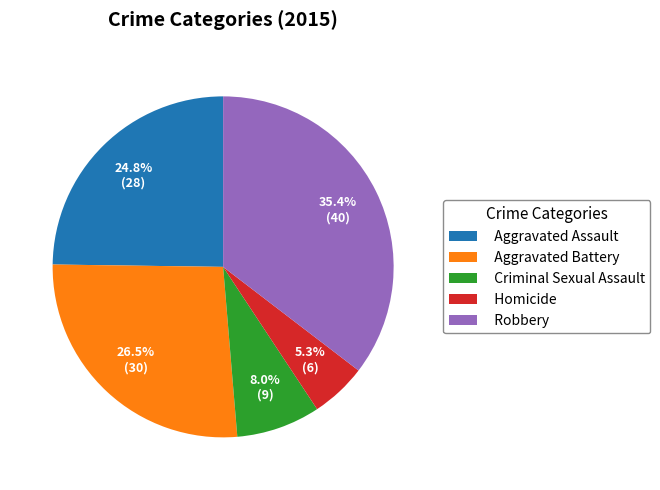

To the nearest percent, what percentage of the pie is Aggravated Assault?

25%